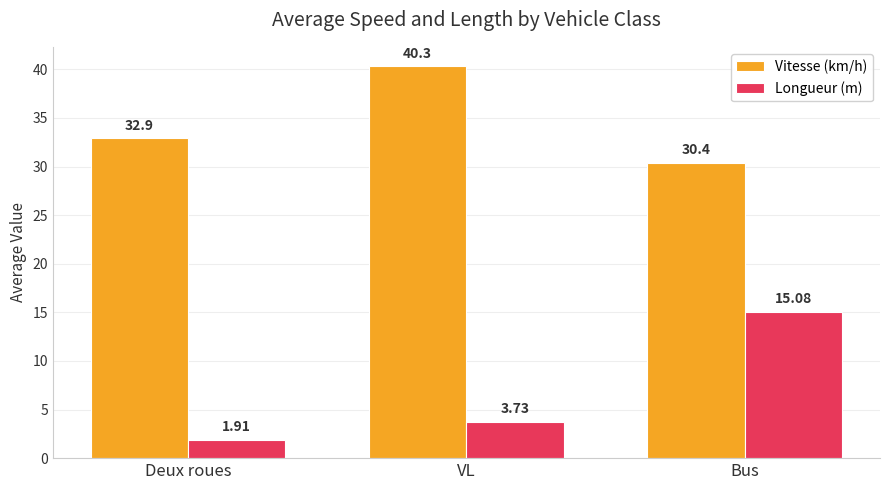

Is the value of Longueur (m) at Bus greater than the value of Vitesse (km/h) at VL?

No